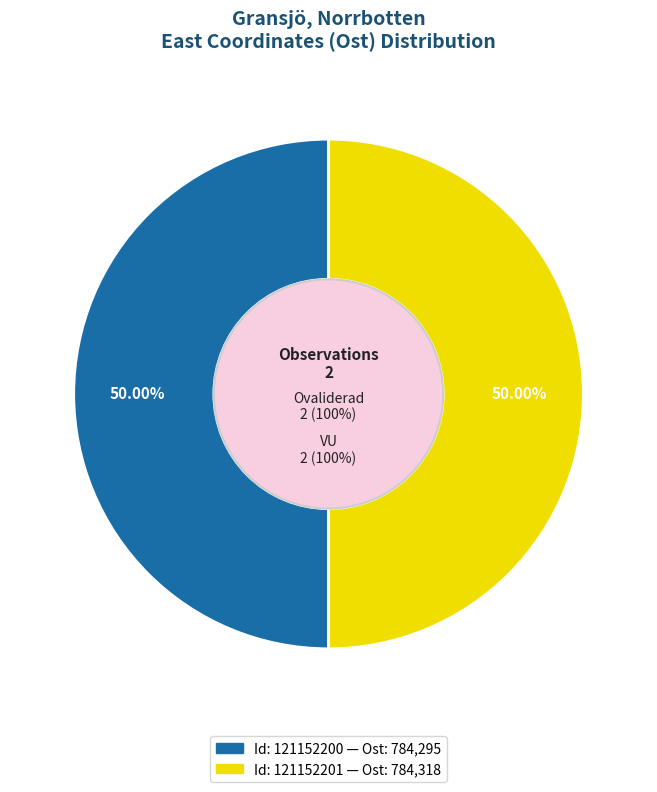

To the nearest percent, what is the average slice percentage?

50%